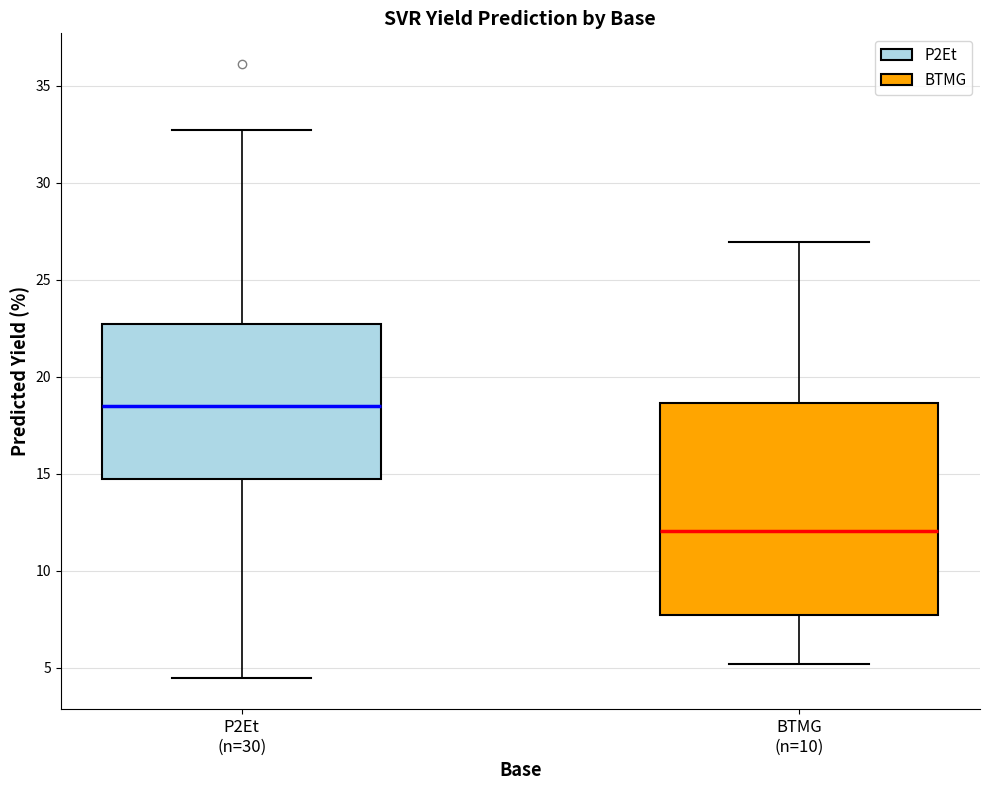

Reading left to right, read every box against the y-axis: the position of its median line, the range the box covers, and the ends of its whiskers. The values are not printed on the chart, so give them approximately, as read against the axis.

P2Et (n=30): median 18.5, box 14.5 to 22.5, whiskers 4.5 to 32.5
BTMG (n=10): median 12.0, box 7.5 to 18.5, whiskers 5.0 to 27.0